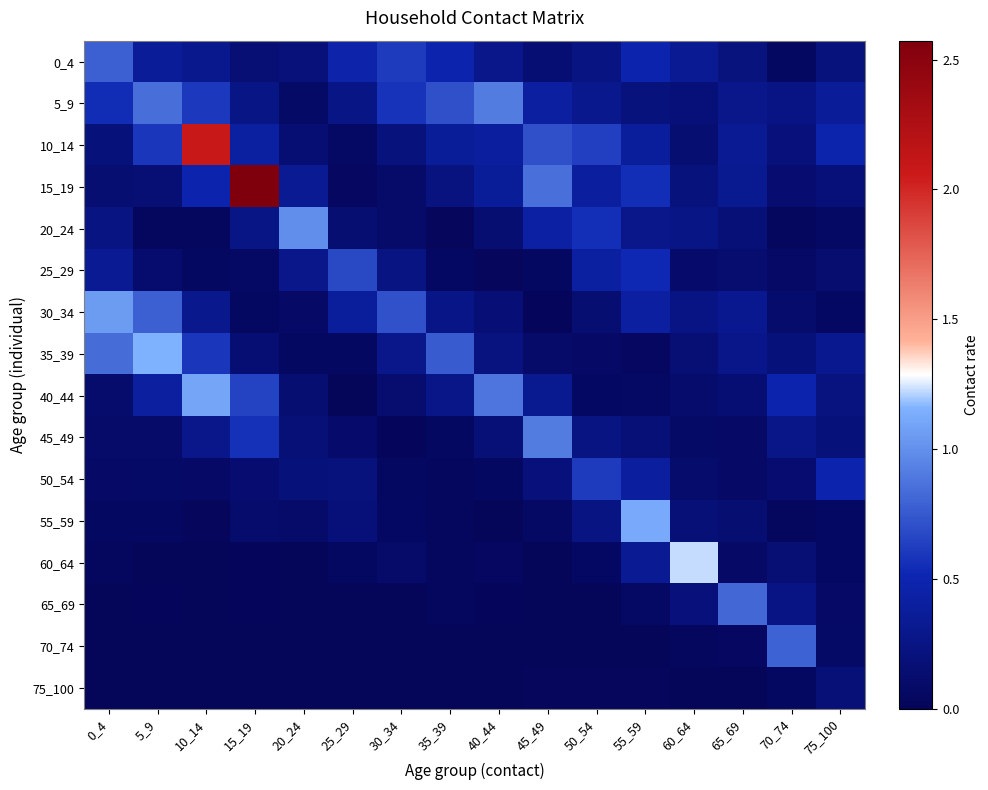

Reading left to right, list all the values displayed in this chart.

0_4: 0_4=0.8	5_9=0.4	10_14=0.3	15_19=0.2	20_24=0.2	25_29=0.5	30_34=0.6	35_39=0.5	40_44=0.3	45_49=0.2	50_54=0.2	55_59=0.5	60_64=0.3	65_69=0.2	70_74=0.1	75_100=0.2
5_9: 0_4=0.5	5_9=0.8	10_14=0.6	15_19=0.3	20_24=0.1	25_29=0.3	30_34=0.6	35_39=0.7	40_44=0.9	45_49=0.4	50_54=0.3	55_59=0.2	60_64=0.2	65_69=0.3	70_74=0.3	75_100=0.4
10_14: 0_4=0.2	5_9=0.6	10_14=2.1	15_19=0.4	20_24=0.2	25_29=0.1	30_34=0.2	35_39=0.4	40_44=0.4	45_49=0.7	50_54=0.6	55_59=0.4	60_64=0.1	65_69=0.3	70_74=0.2	75_100=0.5
15_19: 0_4=0.1	5_9=0.2	10_14=0.5	15_19=2.6	20_24=0.3	25_29=0.0	30_34=0.1	35_39=0.2	40_44=0.4	45_49=0.9	50_54=0.4	55_59=0.6	60_64=0.2	65_69=0.3	70_74=0.1	75_100=0.2
20_24: 0_4=0.2	5_9=0.0	10_14=0.0	15_19=0.3	20_24=1.0	25_29=0.1	30_34=0.1	35_39=0.0	40_44=0.1	45_49=0.4	50_54=0.6	55_59=0.3	60_64=0.3	65_69=0.2	70_74=0.0	75_100=0.1
25_29: 0_4=0.3	5_9=0.1	10_14=0.0	15_19=0.1	20_24=0.3	25_29=0.7	30_34=0.2	35_39=0.1	40_44=0.0	45_49=0.0	50_54=0.4	55_59=0.5	60_64=0.1	65_69=0.1	70_74=0.1	75_100=0.1
30_34: 0_4=1.1	5_9=0.8	10_14=0.3	15_19=0.0	20_24=0.1	25_29=0.4	30_34=0.7	35_39=0.3	40_44=0.2	45_49=0.0	50_54=0.1	55_59=0.4	60_64=0.3	65_69=0.3	70_74=0.1	75_100=0.1
35_39: 0_4=0.8	5_9=1.2	10_14=0.6	15_19=0.2	20_24=0.0	25_29=0.0	30_34=0.3	35_39=0.8	40_44=0.2	45_49=0.1	50_54=0.1	55_59=0.0	60_64=0.2	65_69=0.3	70_74=0.2	75_100=0.3
40_44: 0_4=0.1	5_9=0.4	10_14=1.1	15_19=0.7	20_24=0.1	25_29=0.0	30_34=0.1	35_39=0.3	40_44=0.9	45_49=0.3	50_54=0.1	55_59=0.1	60_64=0.1	65_69=0.2	70_74=0.5	75_100=0.2
45_49: 0_4=0.1	5_9=0.1	10_14=0.3	15_19=0.6	20_24=0.2	25_29=0.1	30_34=0.0	35_39=0.0	40_44=0.2	45_49=0.9	50_54=0.2	55_59=0.2	60_64=0.1	65_69=0.1	70_74=0.3	75_100=0.2
50_54: 0_4=0.1	5_9=0.1	10_14=0.1	15_19=0.1	20_24=0.2	25_29=0.2	30_34=0.1	35_39=0.0	40_44=0.1	45_49=0.2	50_54=0.6	55_59=0.4	60_64=0.1	65_69=0.1	70_74=0.1	75_100=0.5
55_59: 0_4=0.1	5_9=0.0	10_14=0.0	15_19=0.1	20_24=0.1	25_29=0.2	30_34=0.1	35_39=0.0	40_44=0.0	45_49=0.1	50_54=0.2	55_59=1.1	60_64=0.2	65_69=0.1	70_74=0.0	75_100=0.1
60_64: 0_4=0.0	5_9=0.0	10_14=0.0	15_19=0.0	20_24=0.0	25_29=0.0	30_34=0.1	35_39=0.0	40_44=0.0	45_49=0.0	50_54=0.1	55_59=0.3	60_64=1.2	65_69=0.1	70_74=0.2	75_100=0.1
65_69: 0_4=0.0	5_9=0.0	10_14=0.0	15_19=0.0	20_24=0.0	25_29=0.0	30_34=0.0	35_39=0.0	40_44=0.0	45_49=0.0	50_54=0.0	55_59=0.1	60_64=0.2	65_69=0.8	70_74=0.2	75_100=0.1
70_74: 0_4=0.0	5_9=0.0	10_14=0.0	15_19=0.0	20_24=0.0	25_29=0.0	30_34=0.0	35_39=0.0	40_44=0.0	45_49=0.0	50_54=0.0	55_59=0.0	60_64=0.0	65_69=0.0	70_74=0.8	75_100=0.1
75_100: 0_4=0.0	5_9=0.0	10_14=0.0	15_19=0.0	20_24=0.0	25_29=0.0	30_34=0.0	35_39=0.0	40_44=0.0	45_49=0.0	50_54=0.0	55_59=0.0	60_64=0.0	65_69=0.0	70_74=0.0	75_100=0.2